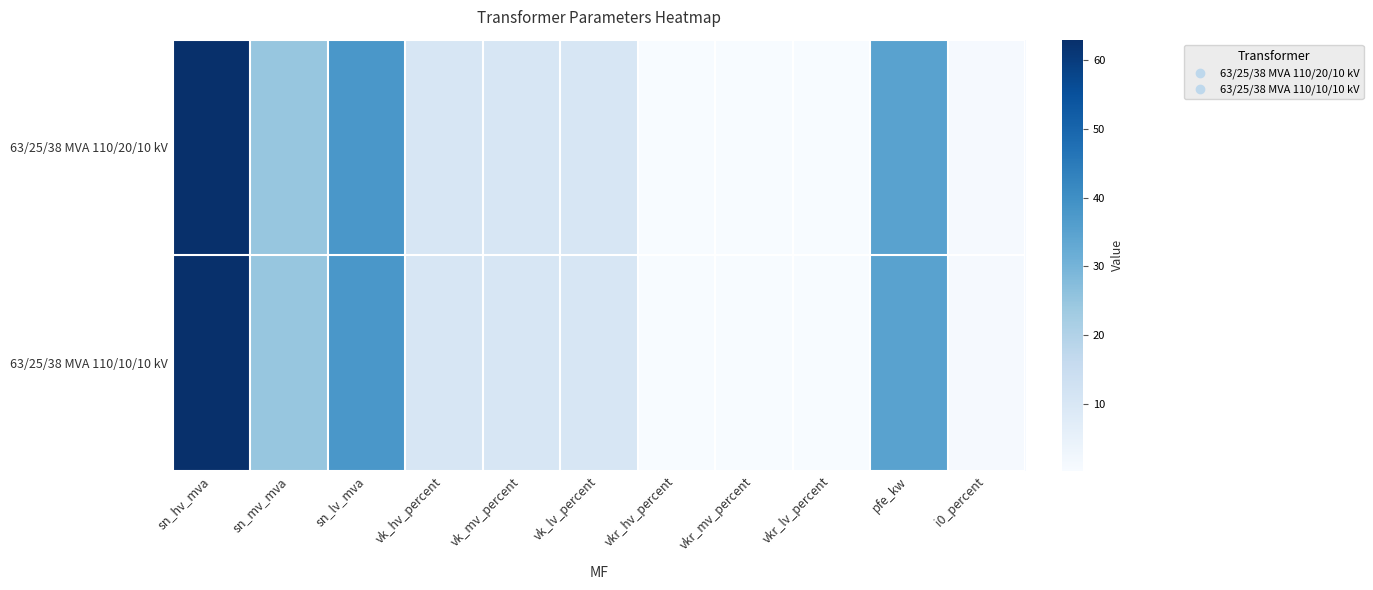

Reading right to left, list all the values displayed in this chart.

63/25/38 MVA 110/20/10 kV: i0_percent=0.9	pfe_kw=35.0	vkr_lv_percent=0.3	vkr_mv_percent=0.3	vkr_hv_percent=0.3	vk_lv_percent=10.4	vk_mv_percent=10.4	vk_hv_percent=10.4	sn_lv_mva=38.0	sn_mv_mva=25.0	sn_hv_mva=63.0
63/25/38 MVA 110/10/10 kV: i0_percent=0.9	pfe_kw=35.0	vkr_lv_percent=0.3	vkr_mv_percent=0.3	vkr_hv_percent=0.3	vk_lv_percent=10.4	vk_mv_percent=10.4	vk_hv_percent=10.4	sn_lv_mva=38.0	sn_mv_mva=25.0	sn_hv_mva=63.0